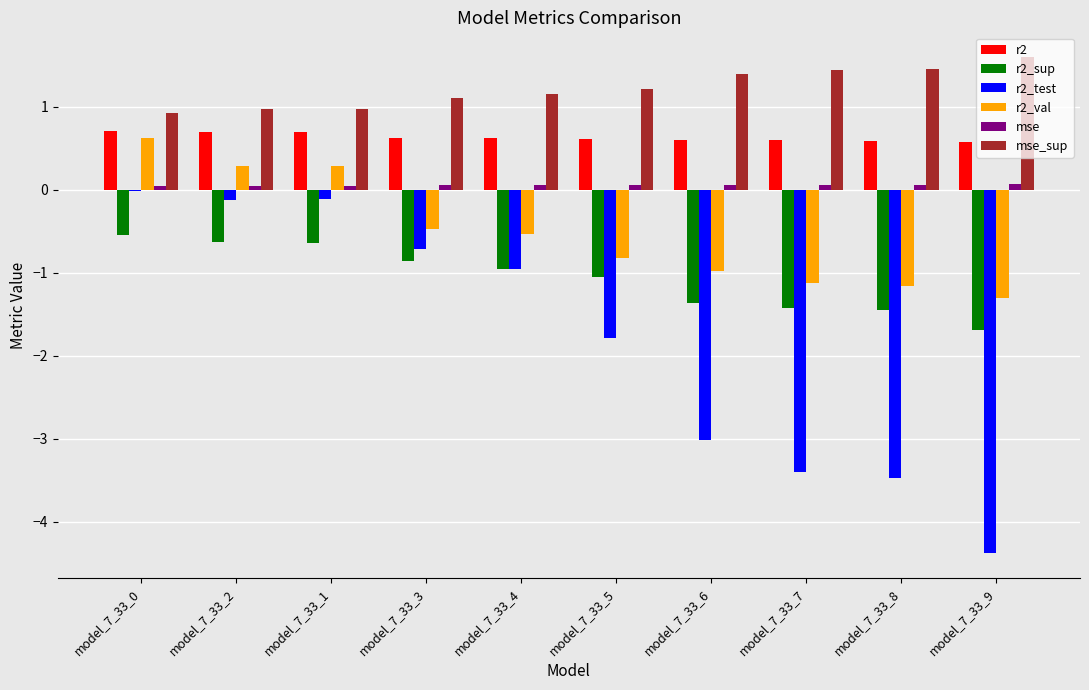

What is the greatest value displayed?

1.6